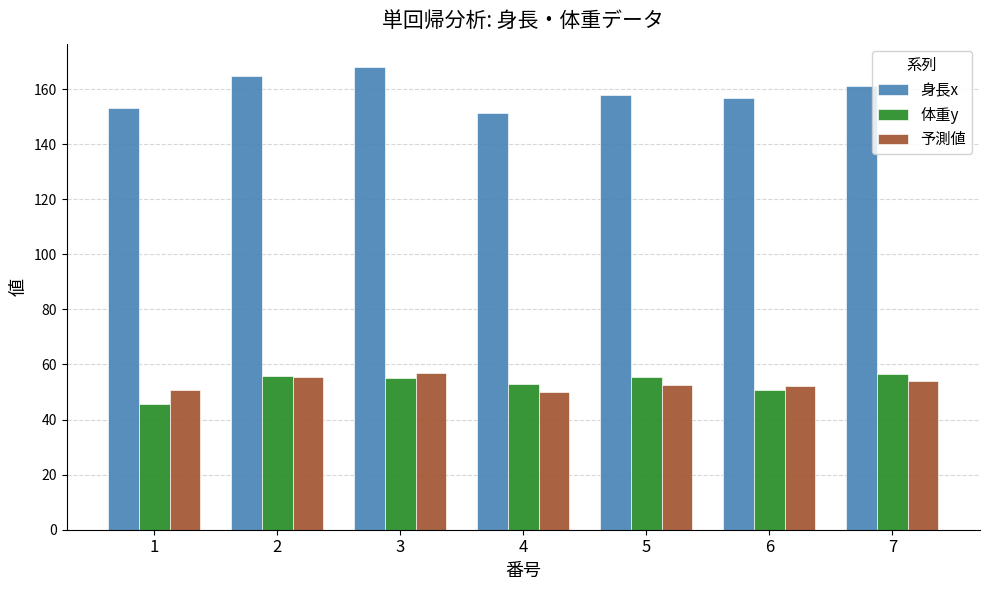

What is the approximate value of 身長x at 5?

157.8